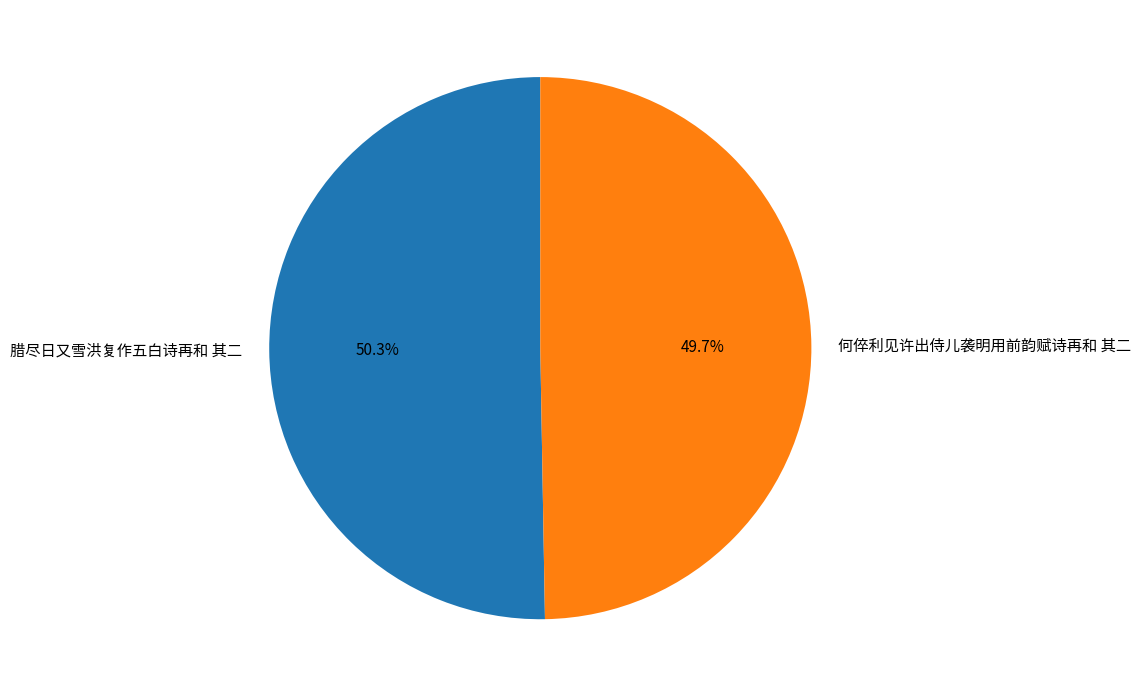

Is the sum of 腊尽日又雪洪复作五白诗再和 其二 and 何倅利见许出侍儿袭明用前韵赋诗再和 其二 greater than half?

Yes